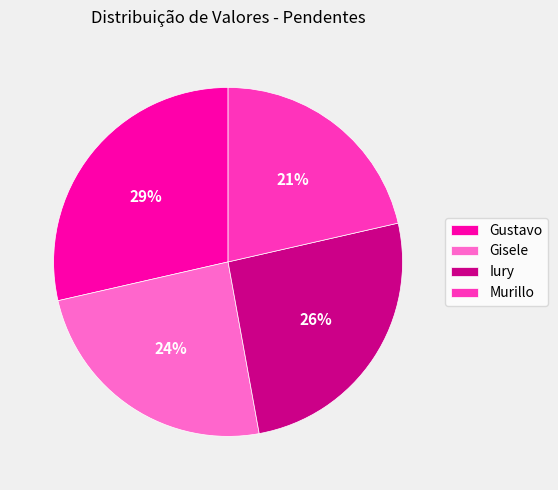

The Gisele slice represents 24% of the pie. True or false?

True